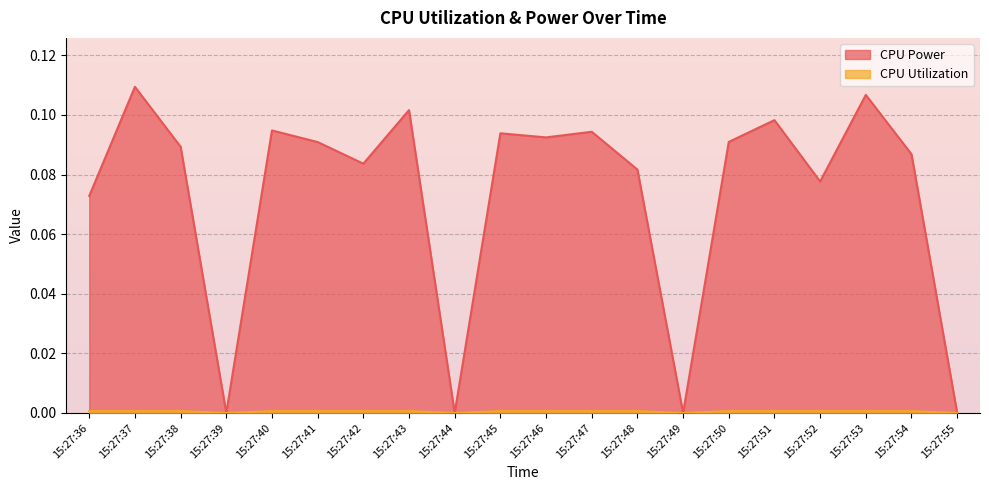

Rank the series by their maximum value, from lowest to highest.

CPU Utilization, CPU Power